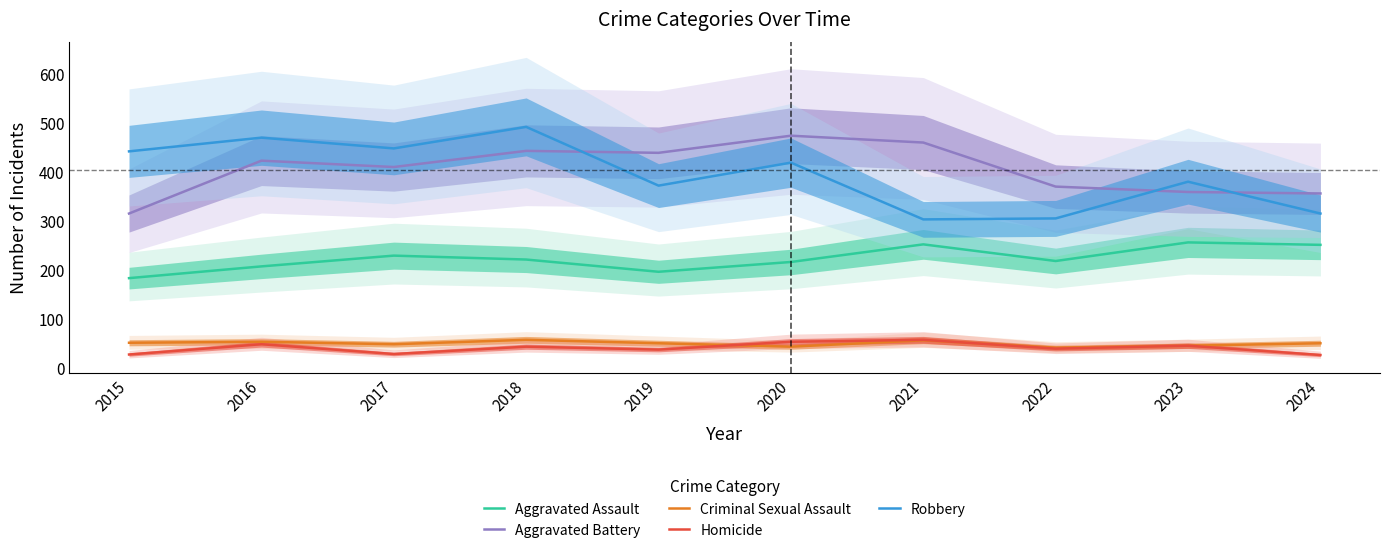

True or false: Aggravated Assault has a value of 252 at 2024.

True